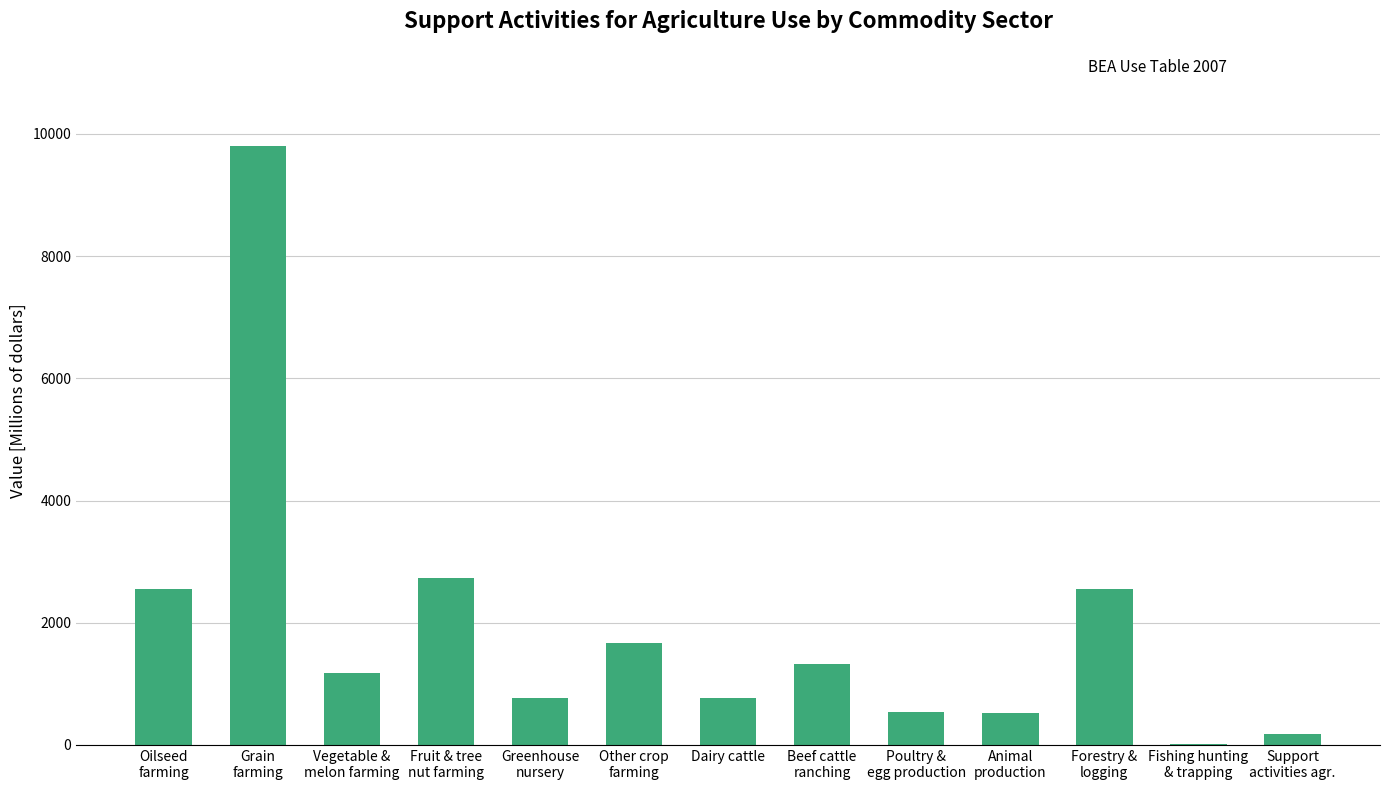

The value at Oilseed
farming is 2554. True or false?

True